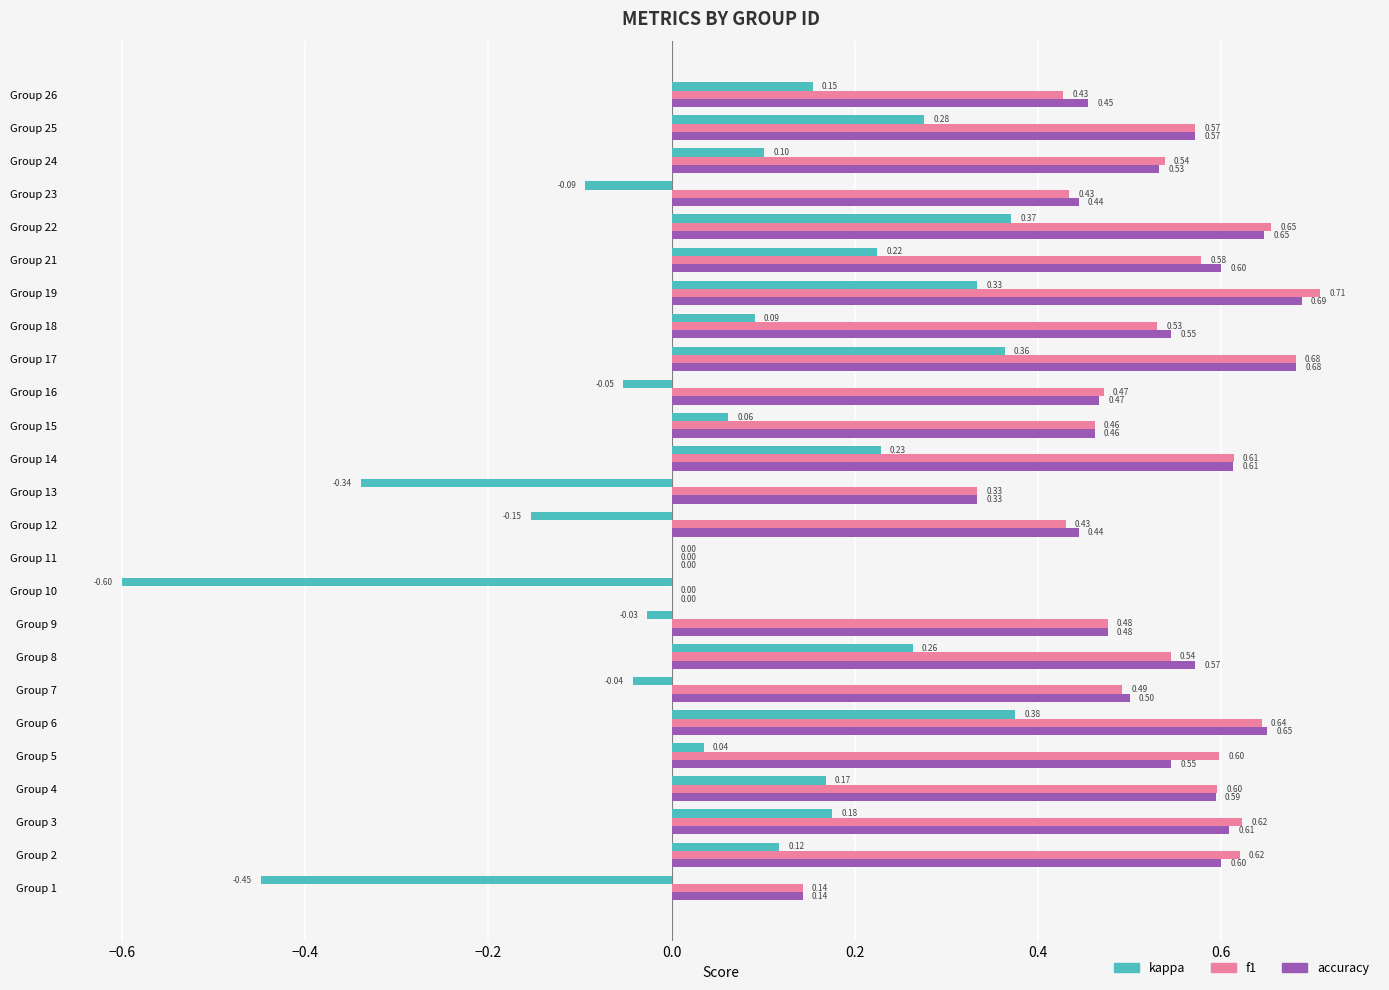

Between Group 18 and Group 23, which series saw the biggest shift?

kappa